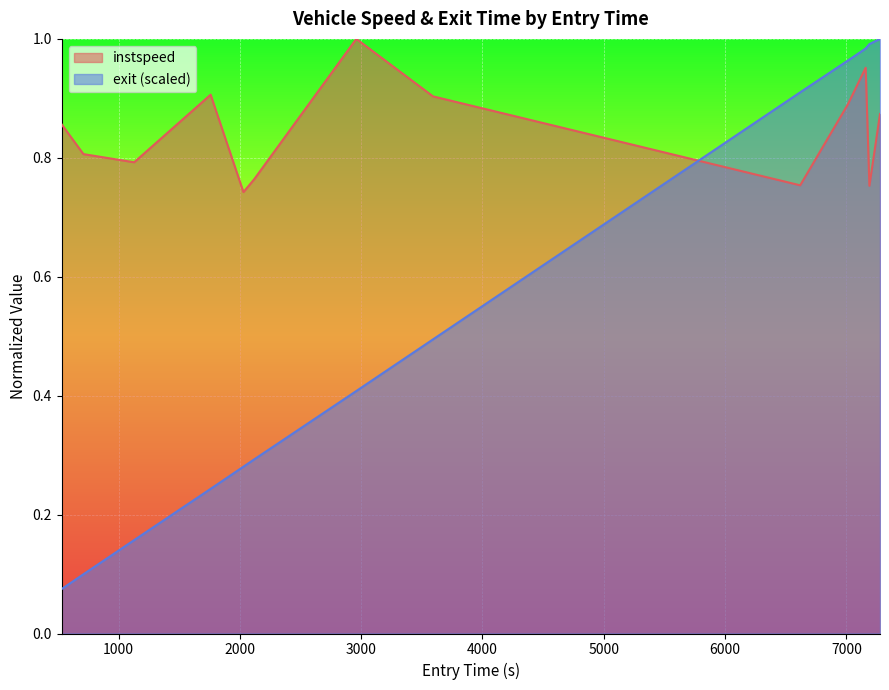

List the series in order of their overall mean, lowest first.

exit (scaled), instspeed